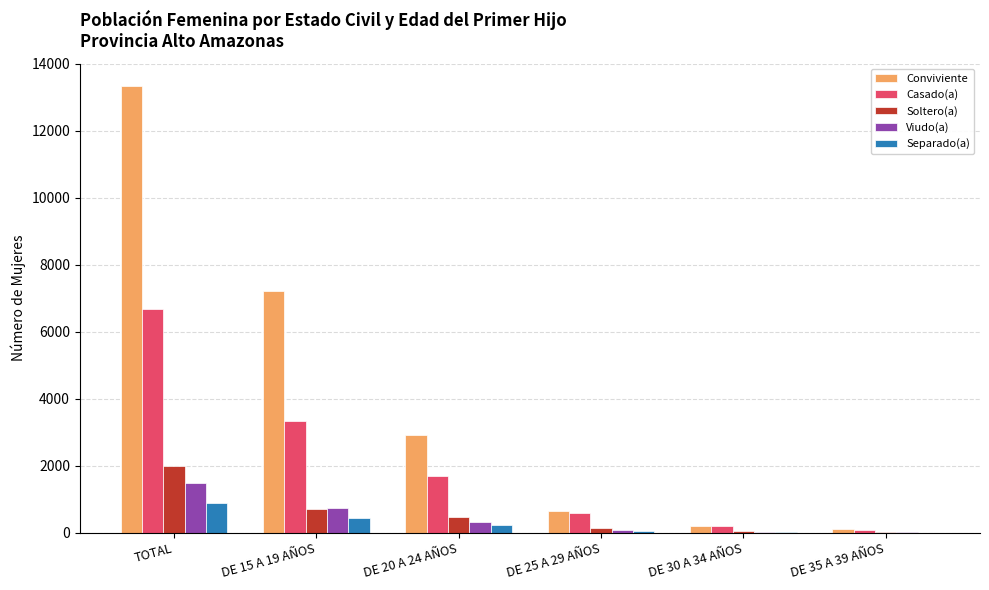

Count the number of data series in this chart.

5